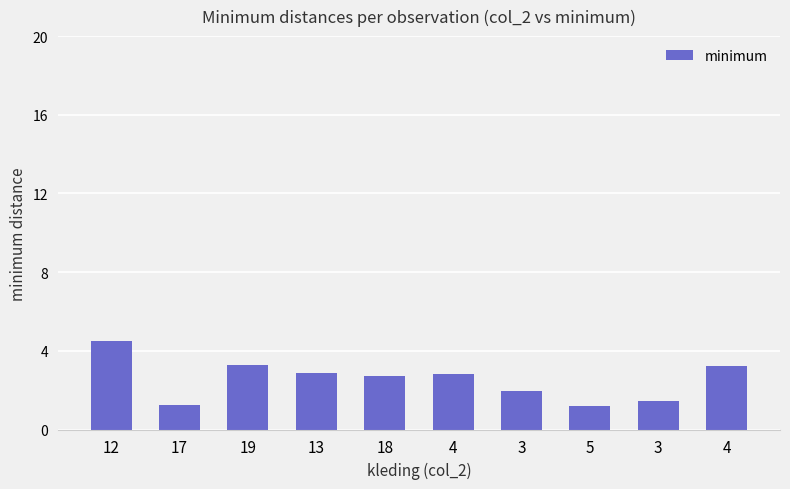

What is the sum of all values?

25.2